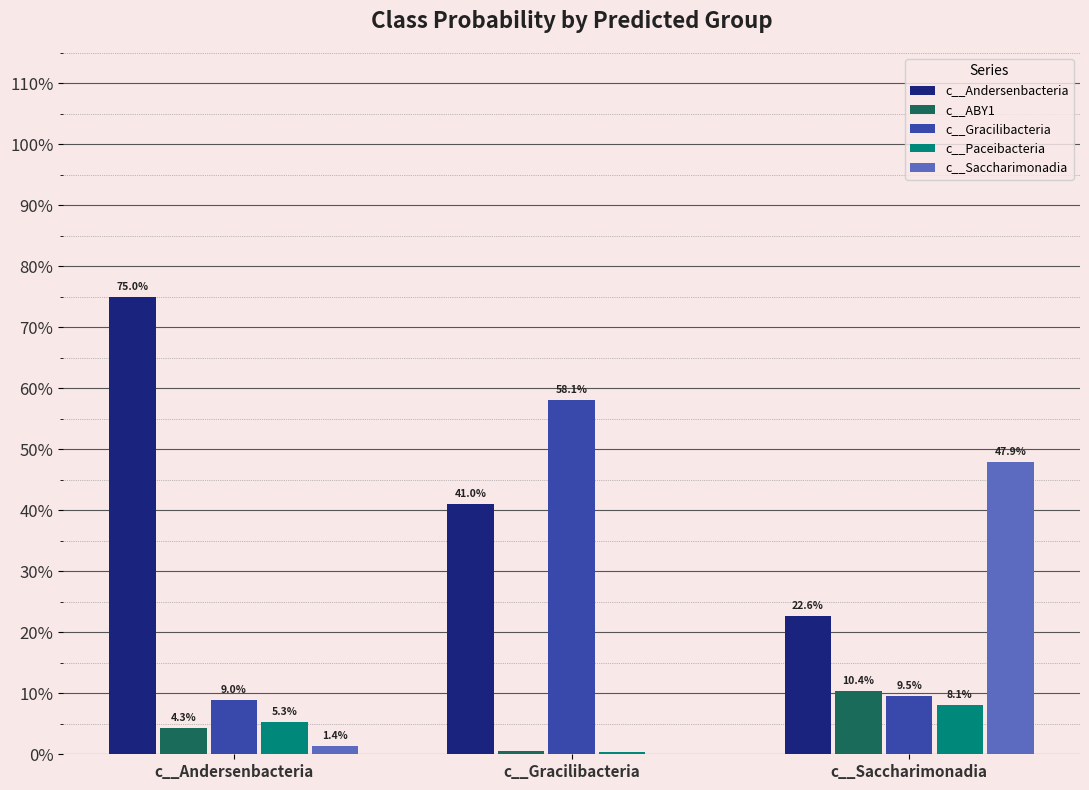

Does the chart contain stacked bars?

No